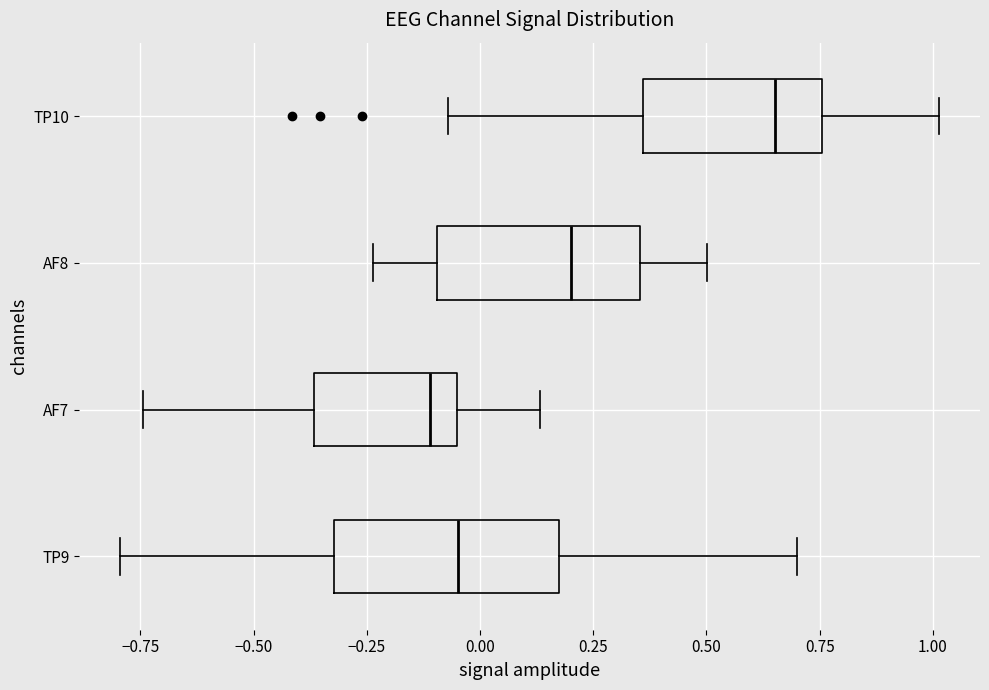

Reading bottom to top, read every box against the x-axis: the position of its median line, the range the box covers, and the ends of its whiskers. The values are not printed on the chart, so give them approximately, as read against the axis.

TP9: median -0.05, box -0.30 to 0.20, whiskers -0.80 to 0.70
AF7: median -0.10, box -0.35 to -0.05, whiskers -0.75 to 0.15
AF8: median 0.20, box -0.10 to 0.35, whiskers -0.25 to 0.50
TP10: median 0.65, box 0.35 to 0.75, whiskers -0.05 to 1.00